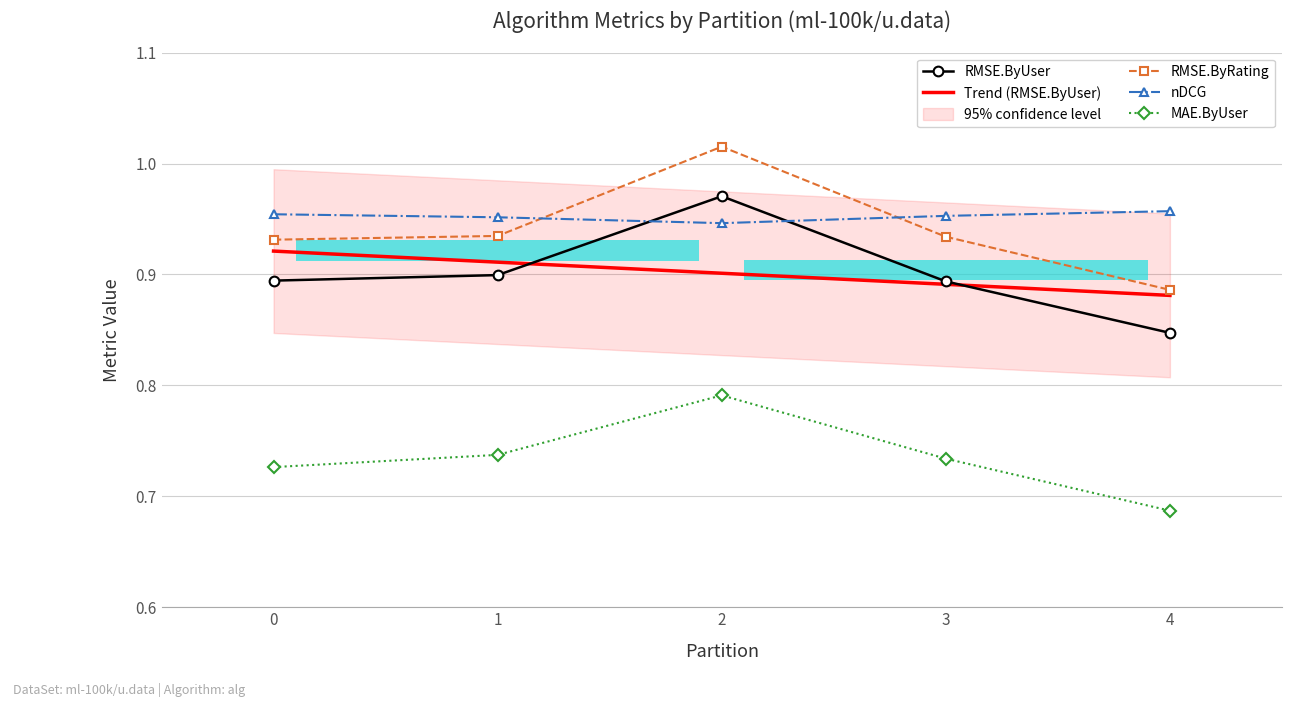

Is the value of RMSE.ByUser at 4 greater than the value of nDCG at 0?

No